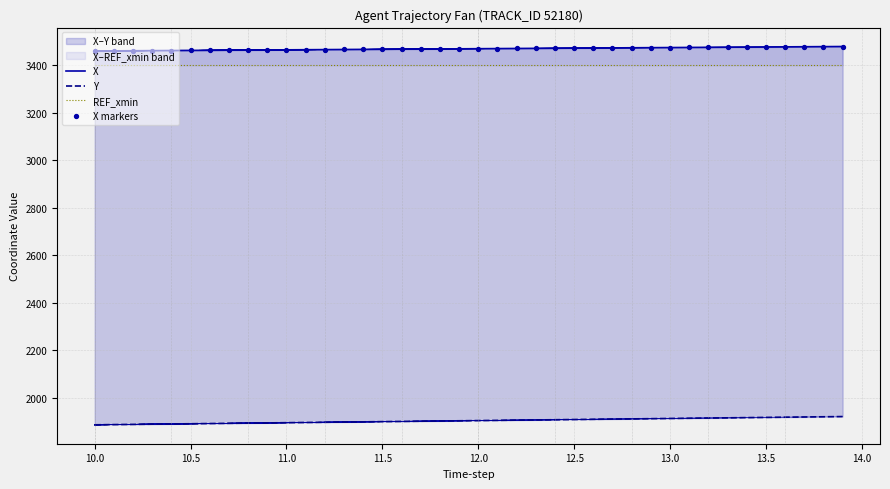

Which series reaches the maximum Y coordinate?

X